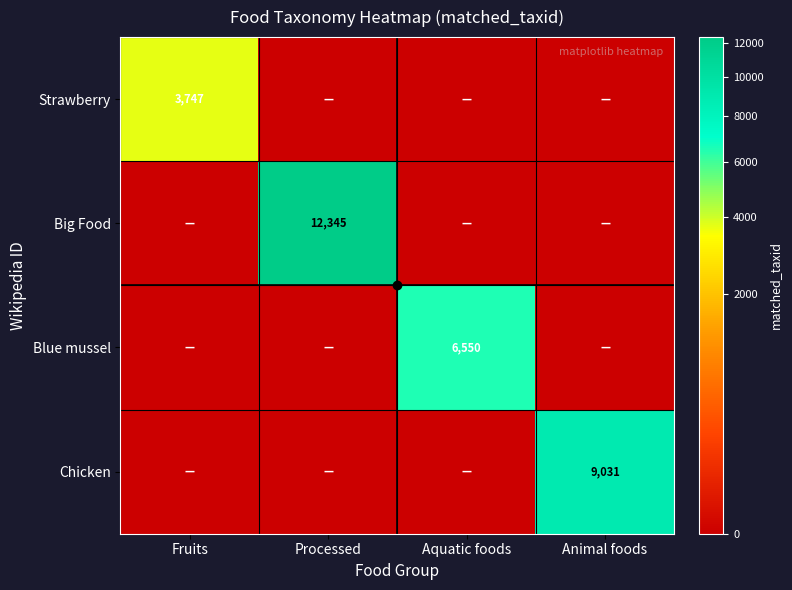

At which category is the sum across all series the highest?

Processed